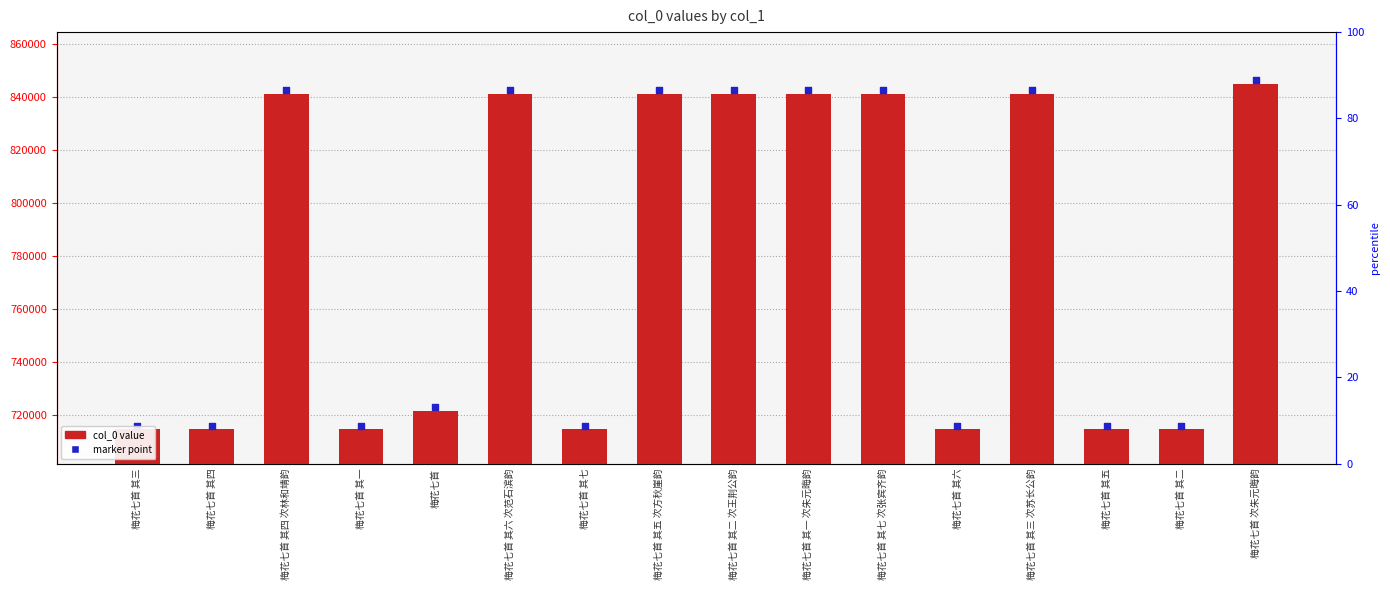

Which series contains the lowest Y value?

col_0